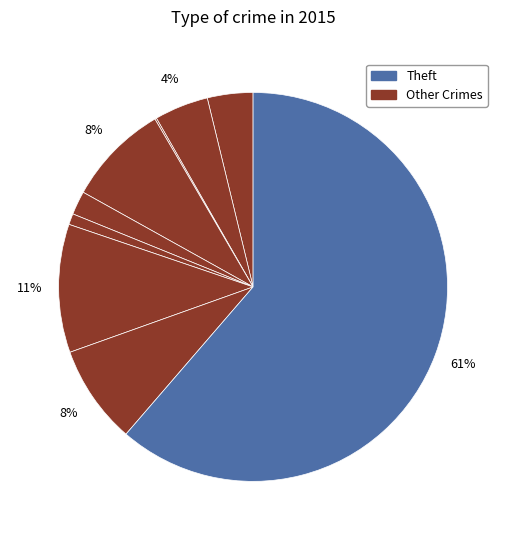

Is there a majority slice in this chart?

Yes